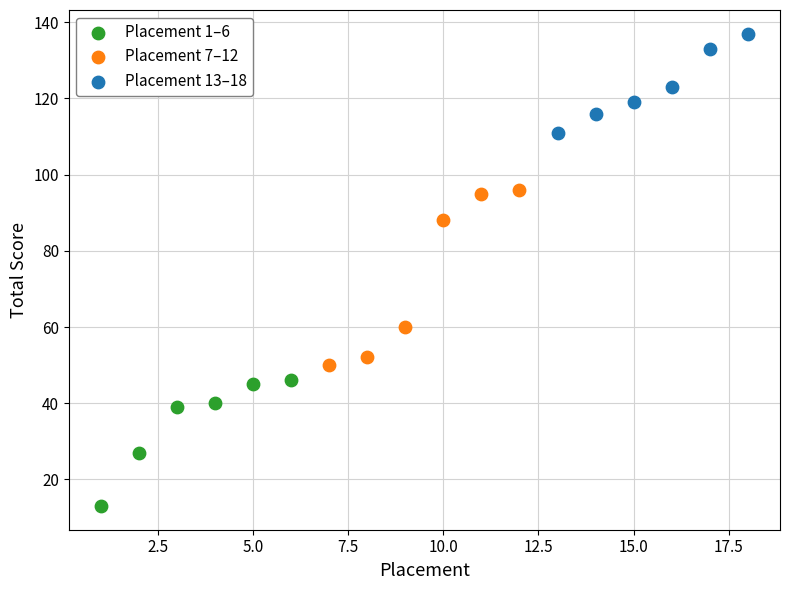

Which series reaches the minimum Y coordinate?

Placement 1–6